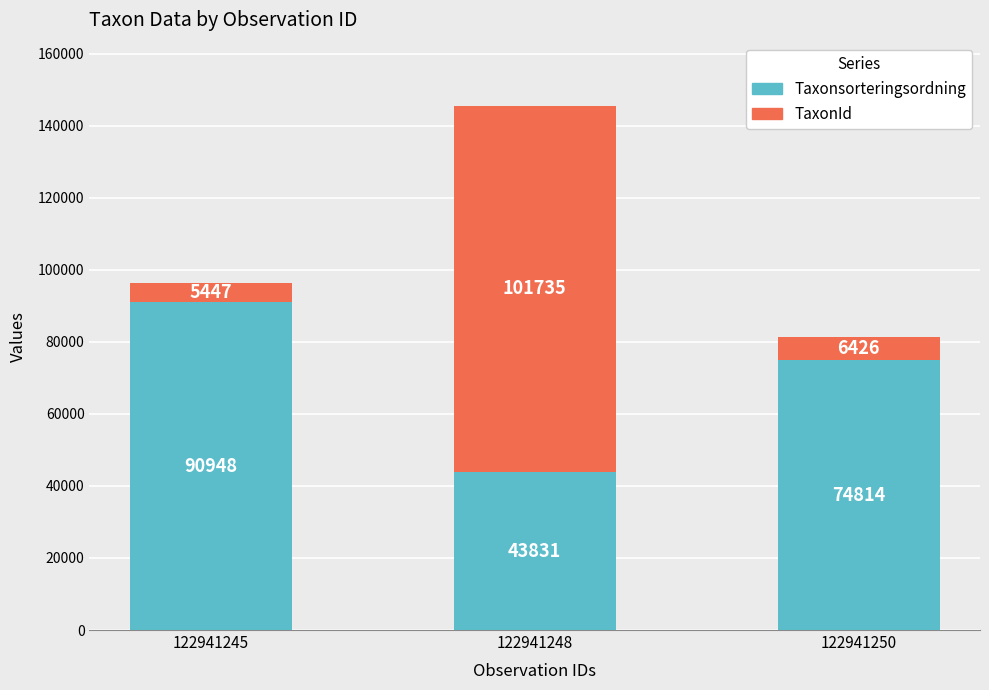

What is the approximate value of Taxonsorteringsordning at 122941248, to the nearest 50?

43850